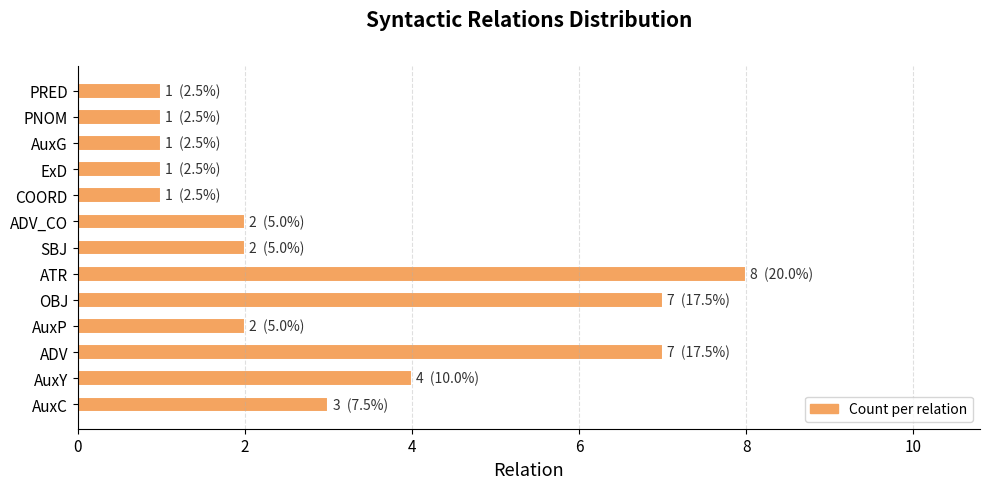

Is it true that the value at ADV_CO is 3?

False